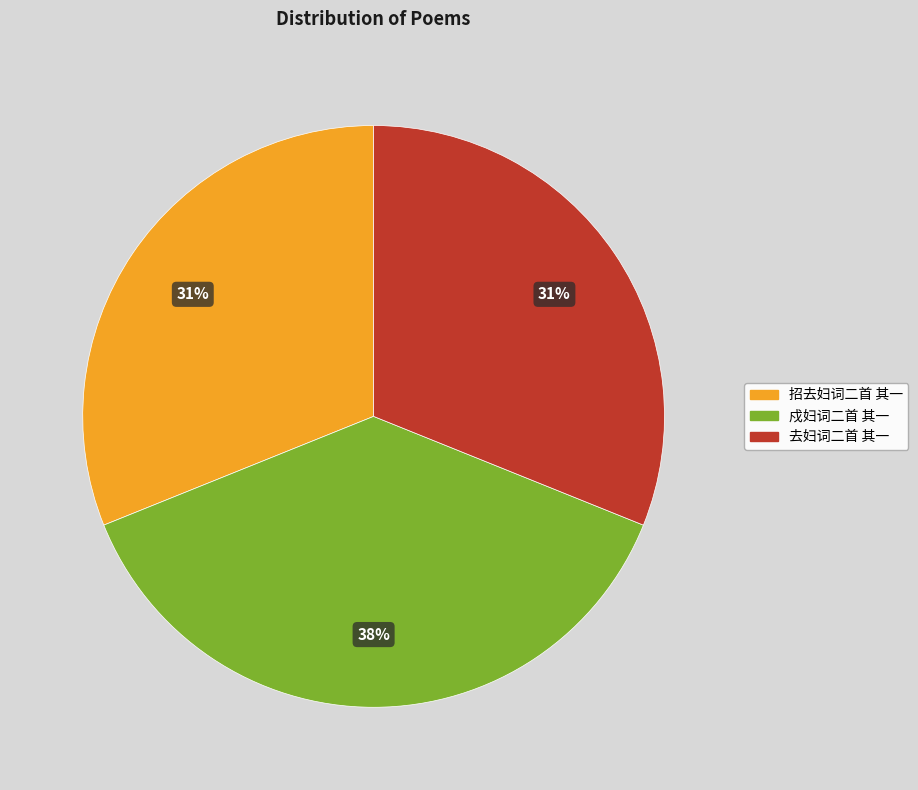

To the nearest percent, what is the combined percentage of 招去妇词二首 其一 and 戍妇词二首 其一?

69%